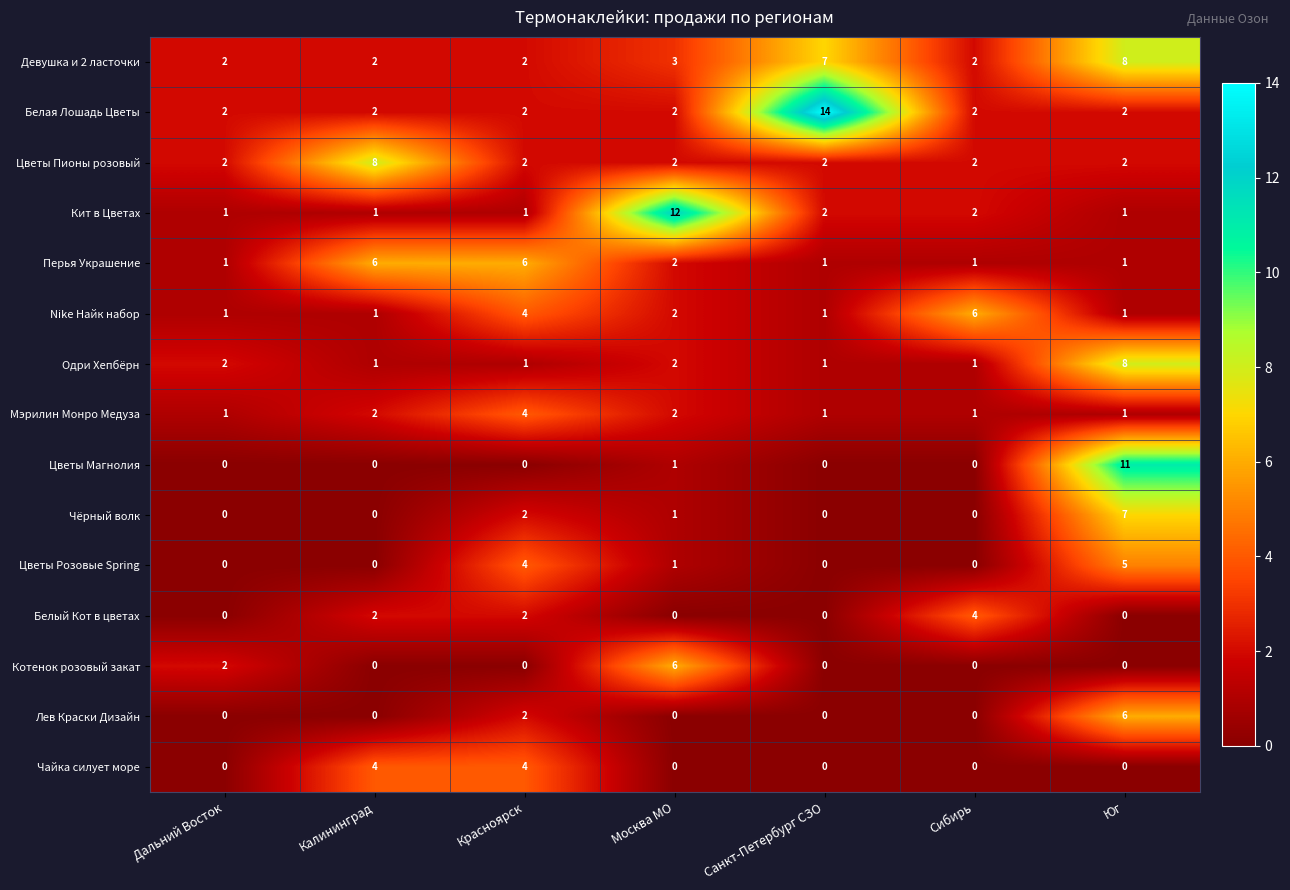

What is the difference between the maximum and minimum values in the Чайка силует море series?

4